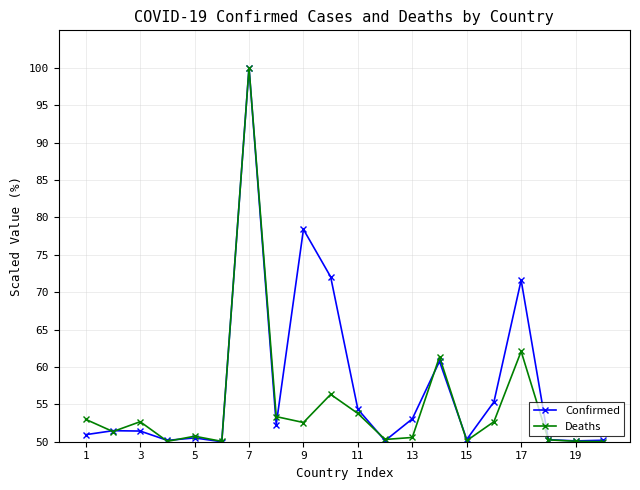

What is the highest value of the Confirmed series?

100.0